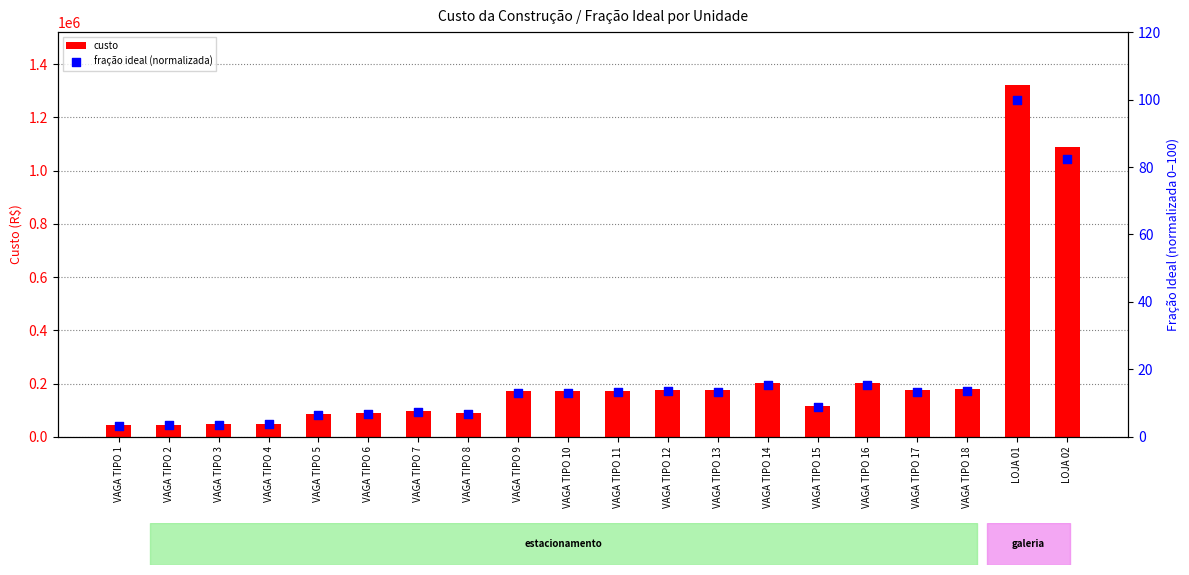

Which series has the largest Y range (max minus min)?

custo